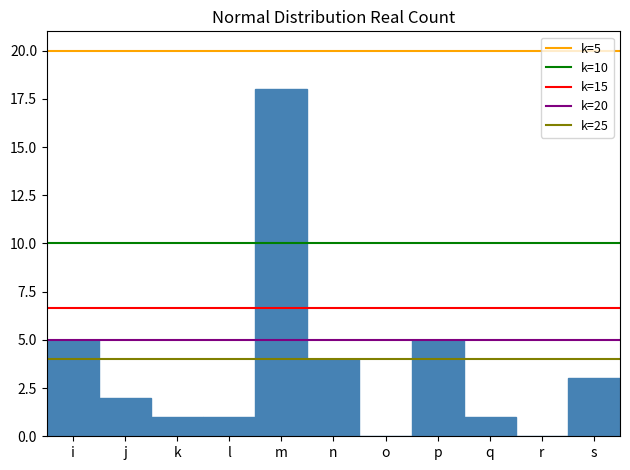

Reading left to right, list all the values displayed in this chart.

i=5	j=2	k=1	l=1	m=18	n=4	o=0	p=5	q=1	r=0	s=3